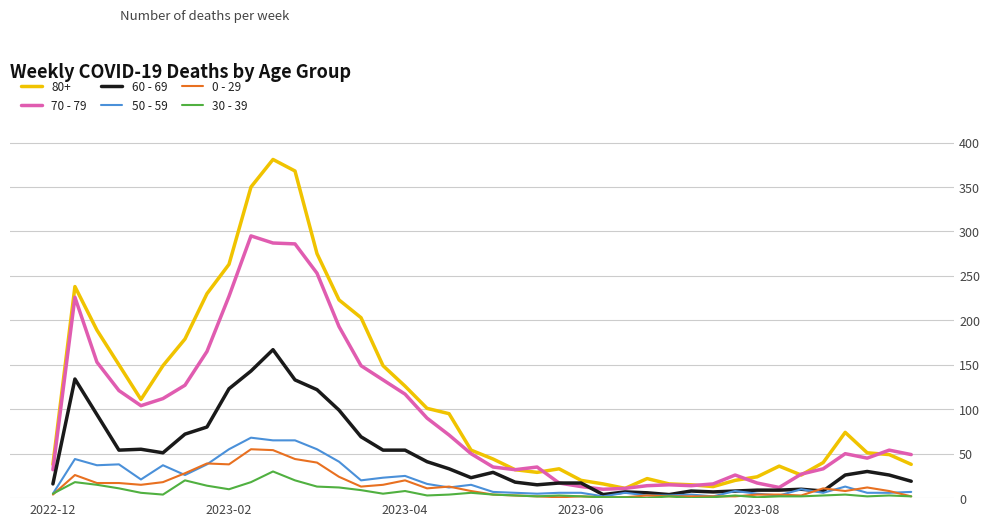

Which series has the widest spread of values?

80+